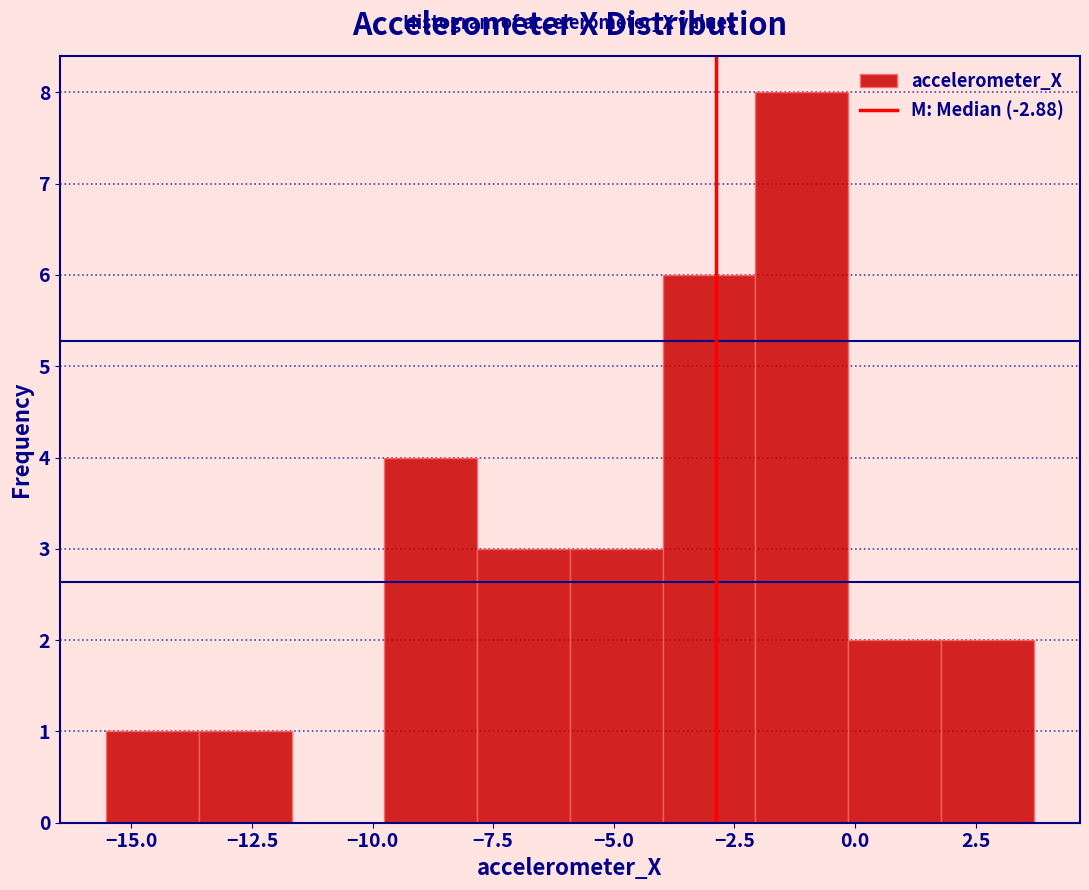

Read against the x-axis, roughly where is the centre of the tallest bar?

-1.0